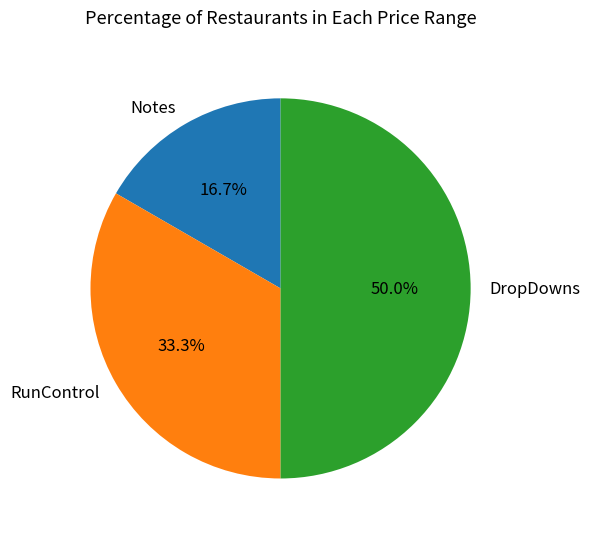

Do DropDowns and Notes together represent more than half of the pie?

Yes